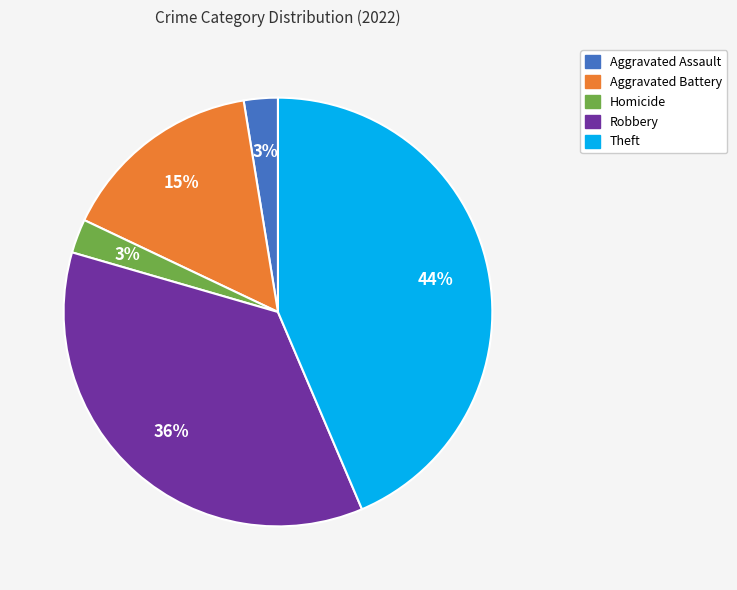

Does any single category account for the majority?

No